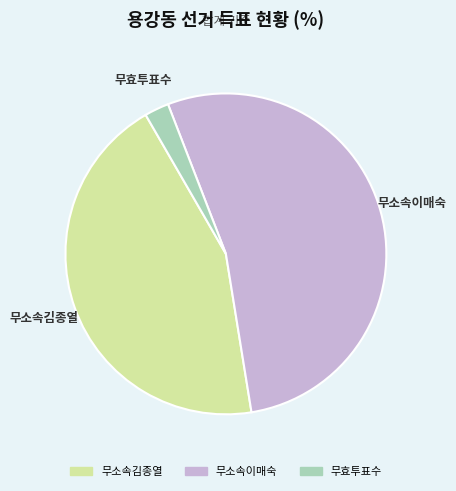

How many segments does this pie chart have?

3